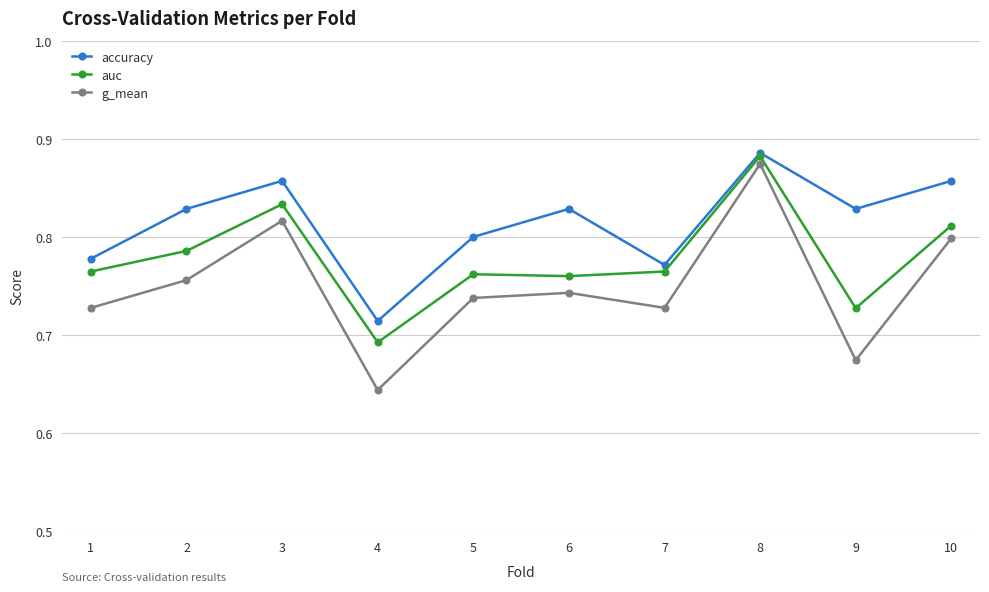

At how many categories does at least one series exceed 0?

10